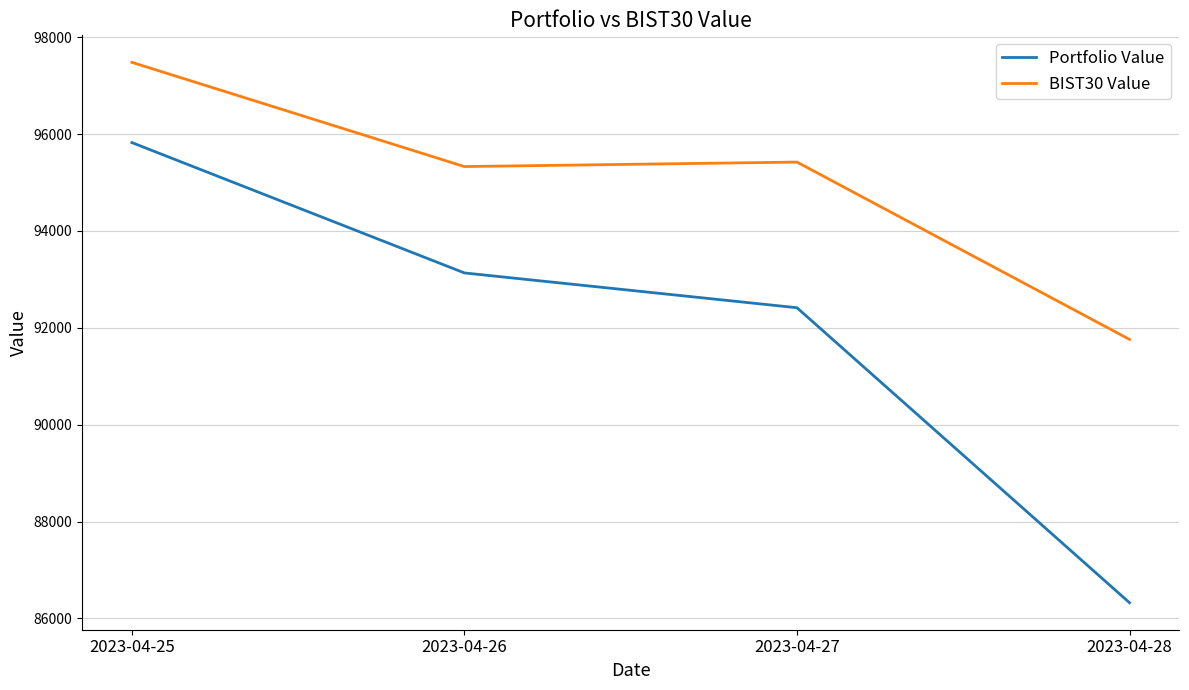

What is the total value across all series at 2023-04-26?

188460.8